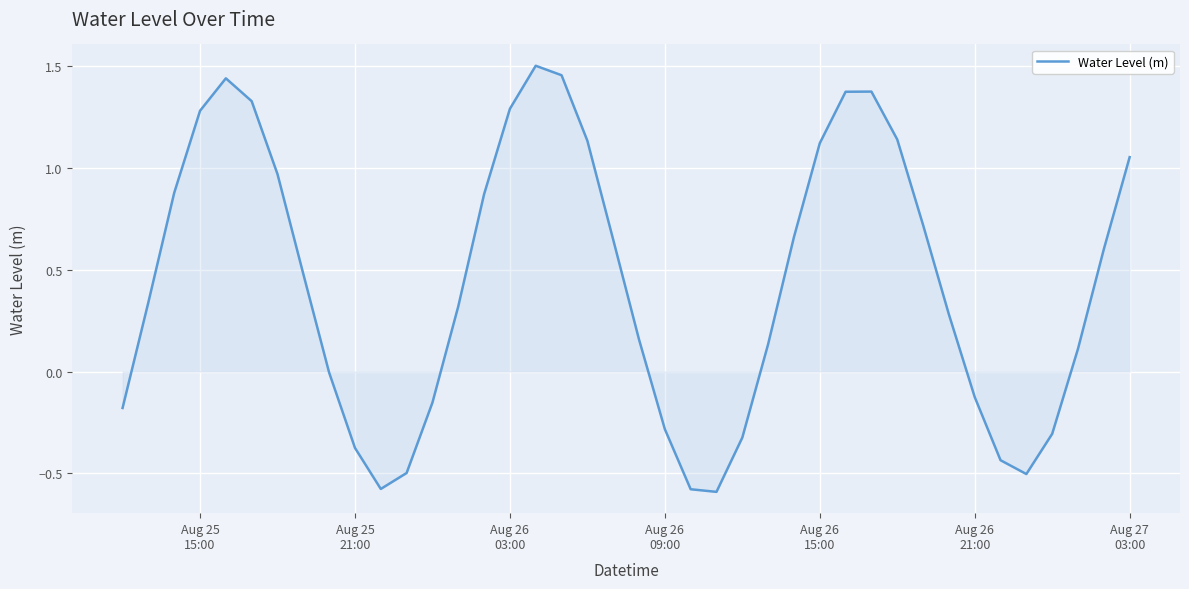

What is the difference between the maximum and minimum values?

2.1